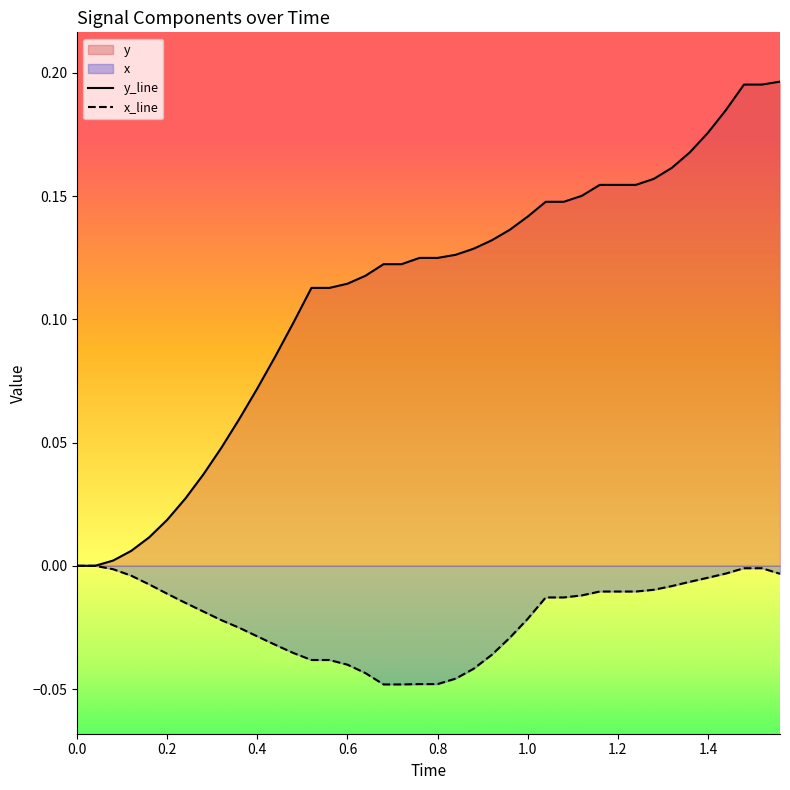

Which series has the widest spread of values?

y_line